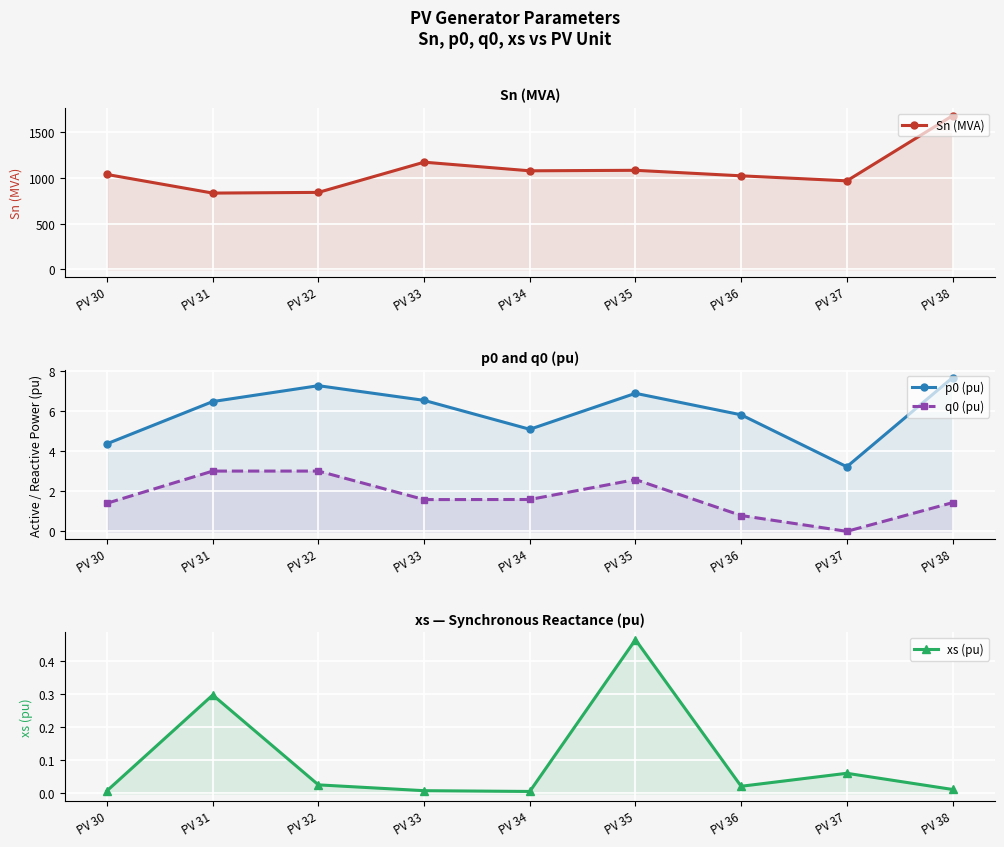

Reading left to right, list all the values displayed in this chart.

Sn (MVA): PV 30=1040.0	PV 31=836.0	PV 32=843.7	PV 33=1174.8	PV 34=1080.2	PV 35=1085.7	PV 36=1025.2	PV 37=970.2	PV 38=1684.1
p0 (pu): PV 30=4.4	PV 31=6.5	PV 32=7.2	PV 33=6.5	PV 34=5.1	PV 35=6.9	PV 36=5.8	PV 37=3.2	PV 38=7.6
q0 (pu): PV 30=1.4	PV 31=3.0	PV 32=3.0	PV 33=1.6	PV 34=1.6	PV 35=2.6	PV 36=0.8	PV 37=0.0	PV 38=1.4
xs (pu): PV 30=0.0	PV 31=0.3	PV 32=0.0	PV 33=0.0	PV 34=0.0	PV 35=0.5	PV 36=0.0	PV 37=0.1	PV 38=0.0